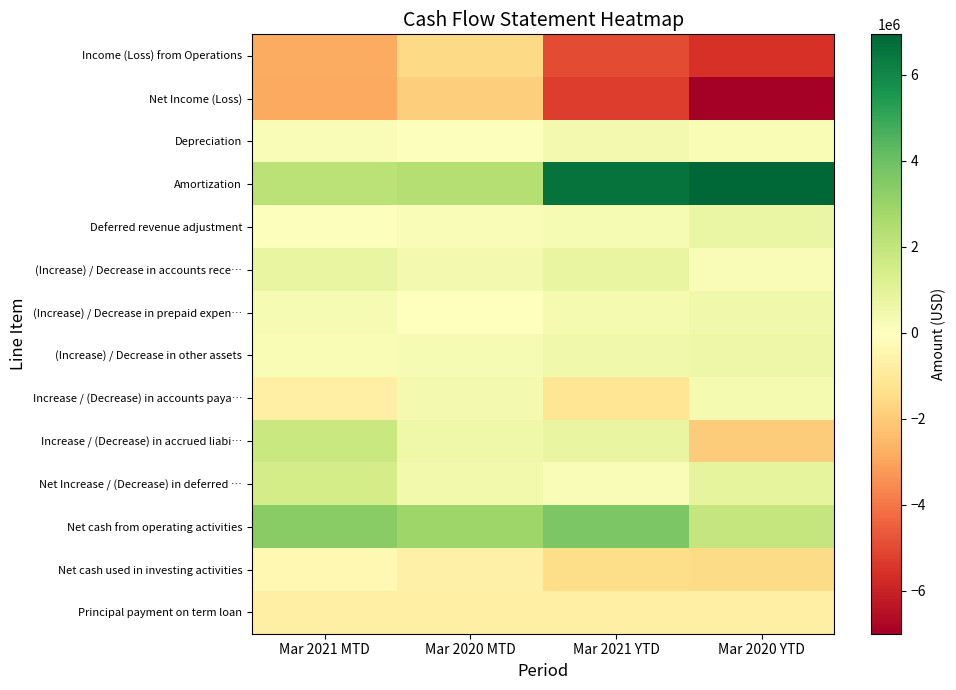

What is the spread (max minus min) of values at Mar 2021 YTD?

11858106